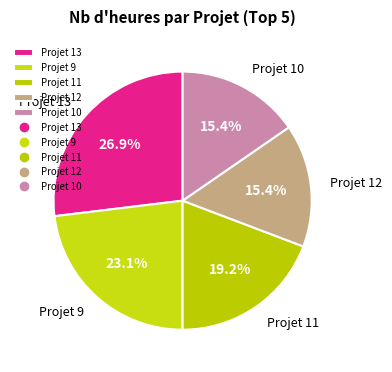

Which slice is the largest?

Projet 13